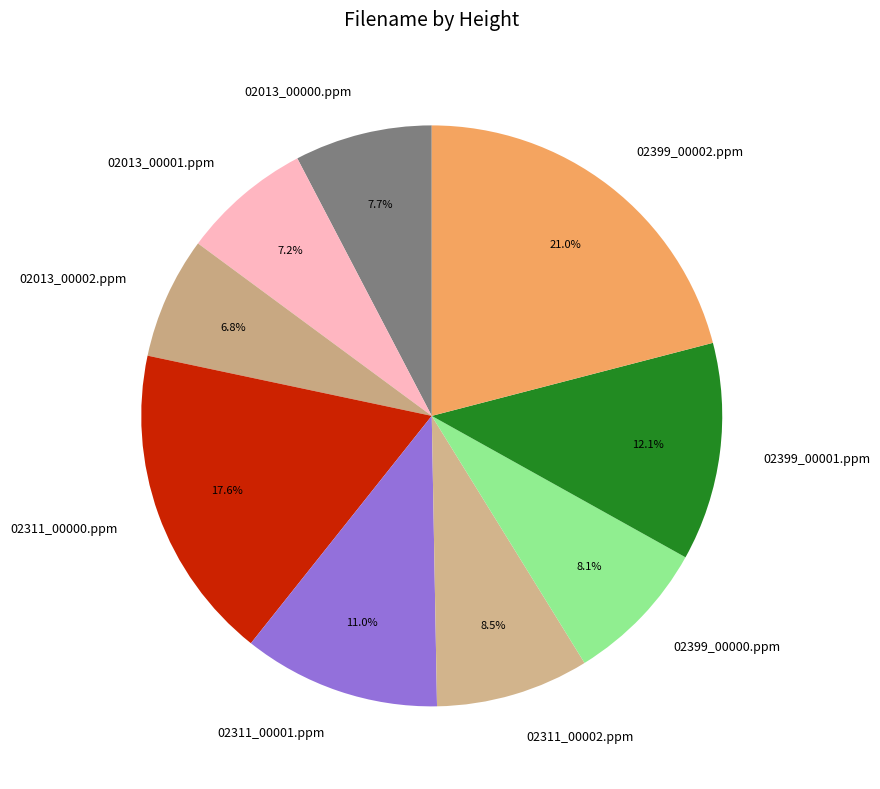

True or false: 02399_00000.ppm accounts for 17% of the total.

False